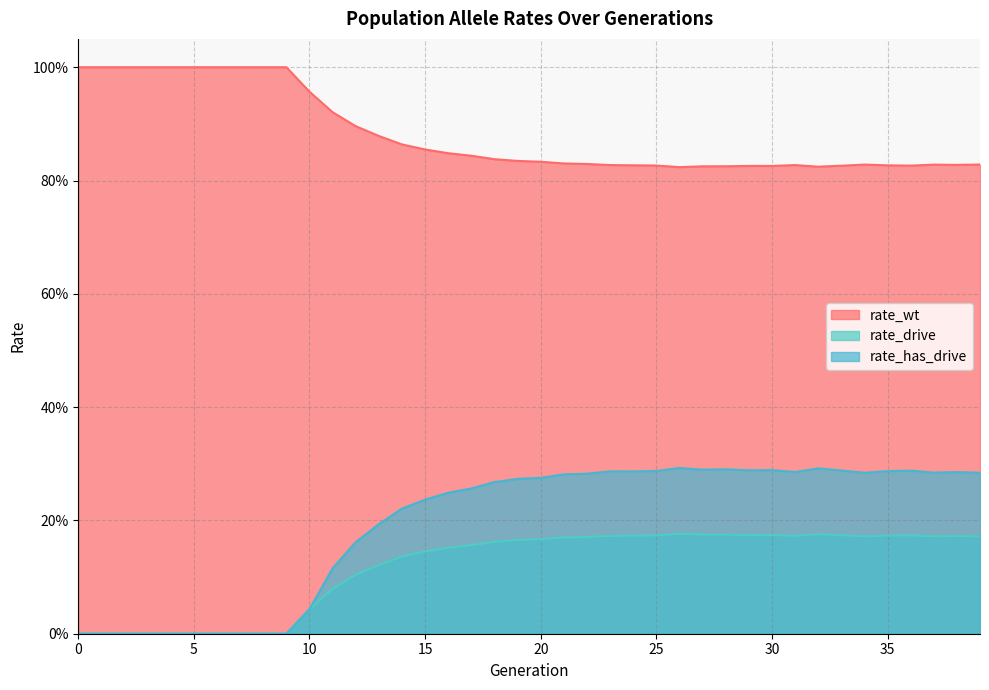

True or false: rate_drive and rate_has_drive cross at least once.

False